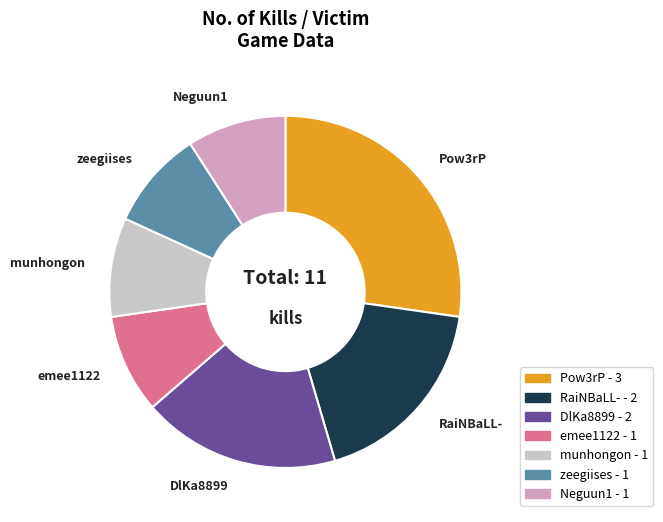

What is the largest slice in the pie chart?

Pow3rP